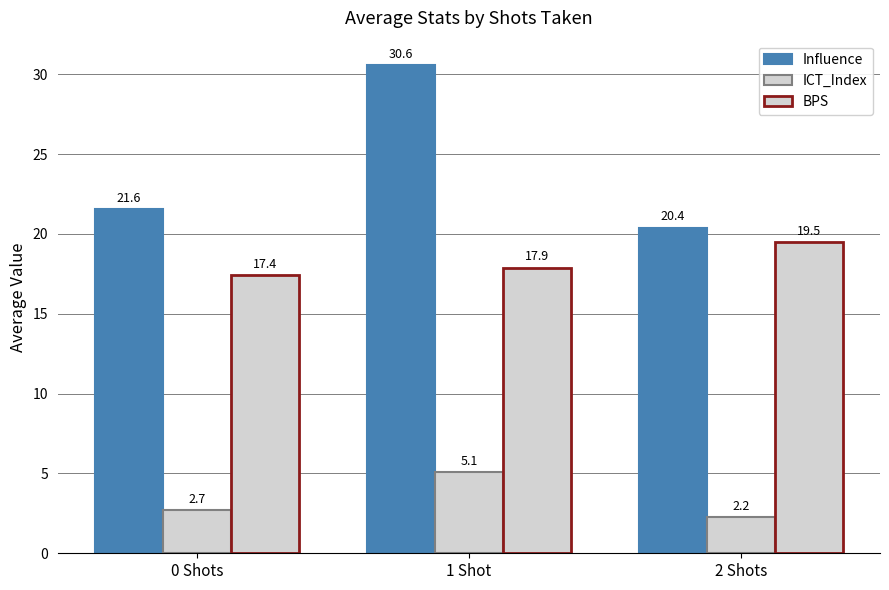

At 2 Shots, list the series in order from largest to smallest.

Influence, BPS, ICT_Index